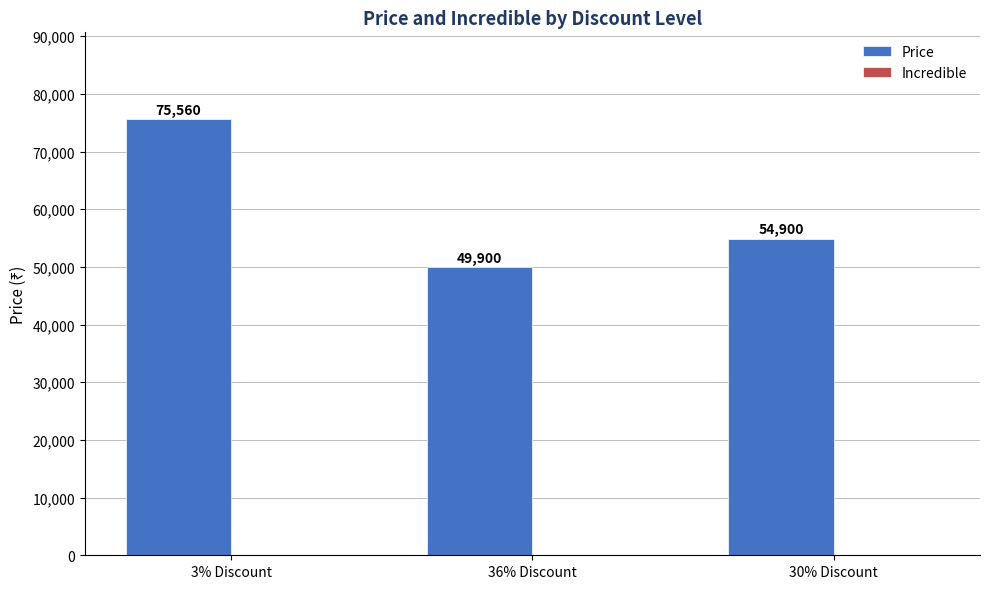

The chart shows a value of 75560 at 3% Discount. True or false?

True